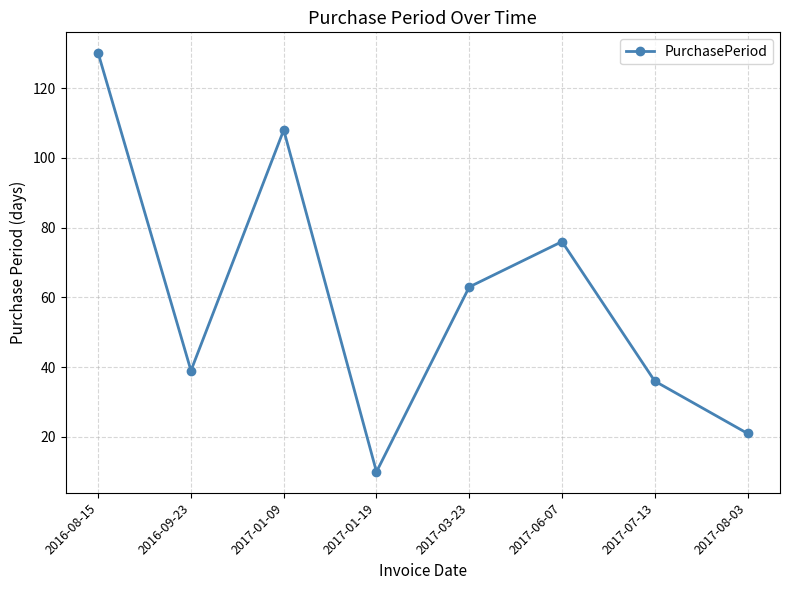

What is the difference between the maximum and minimum values?

120